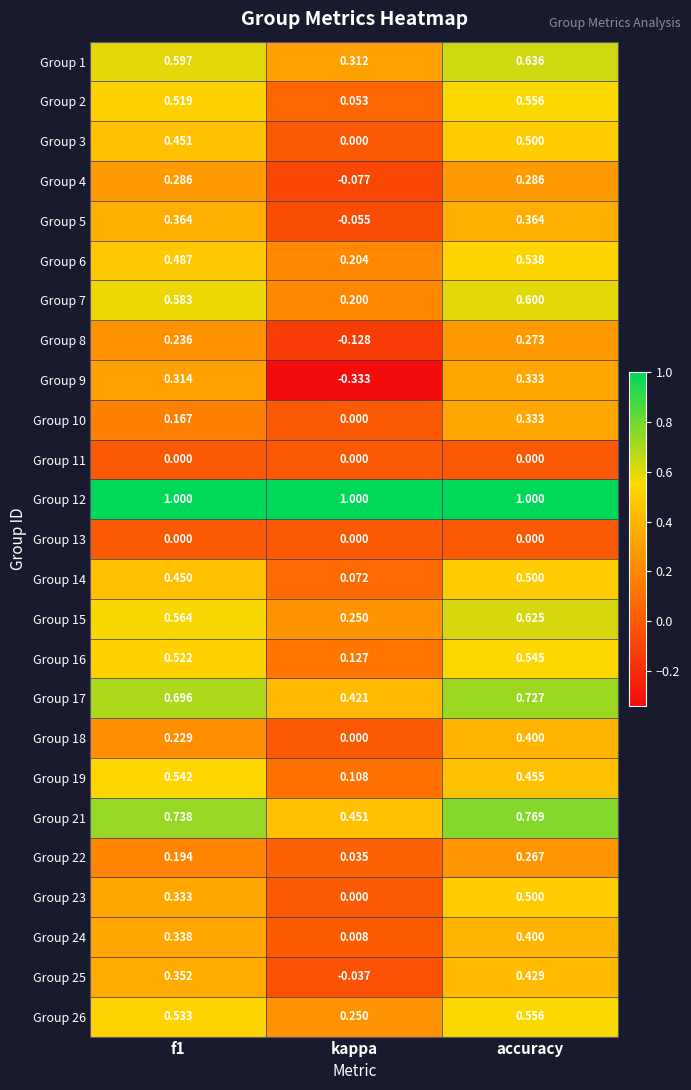

At which label is Group 5 closest to 0?

kappa